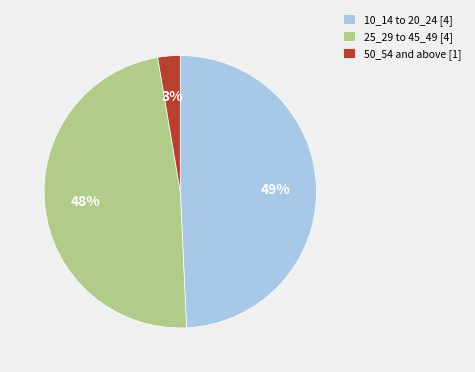

To the nearest percent, what is the average slice percentage?

33%